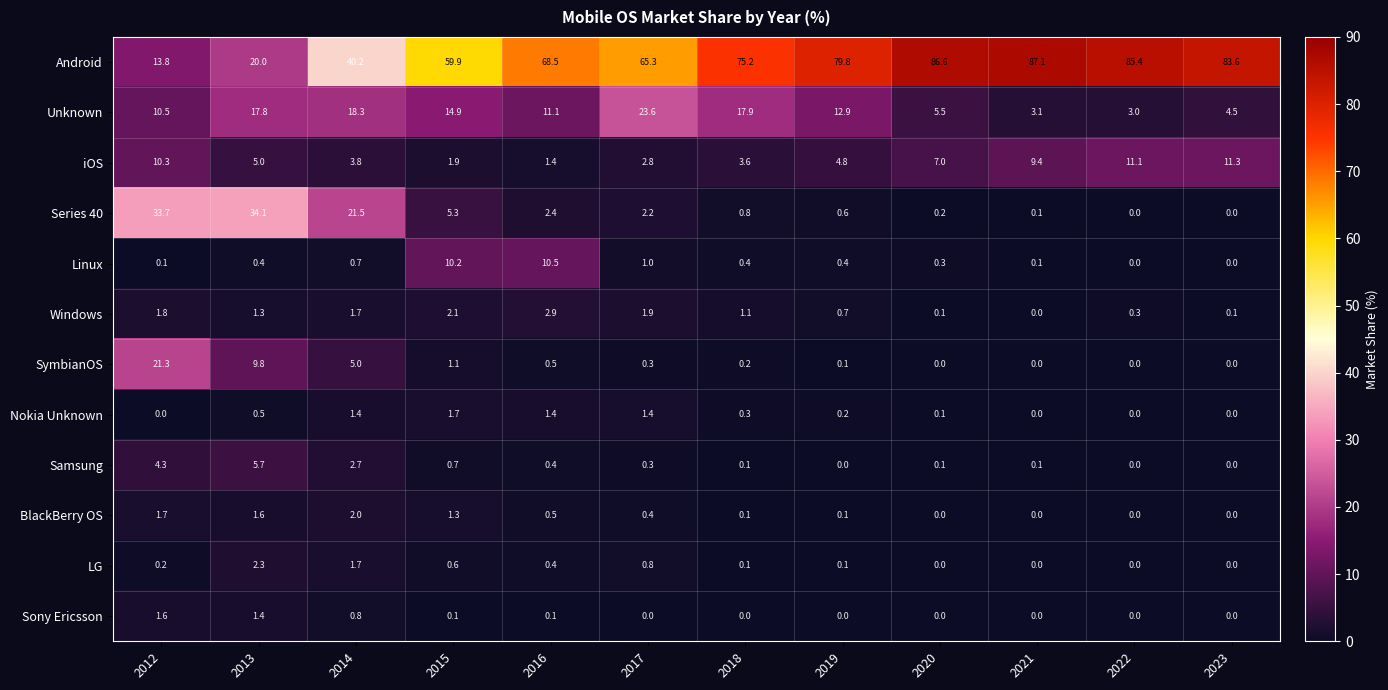

What is the difference between the maximum and minimum values in the Samsung series?

5.7